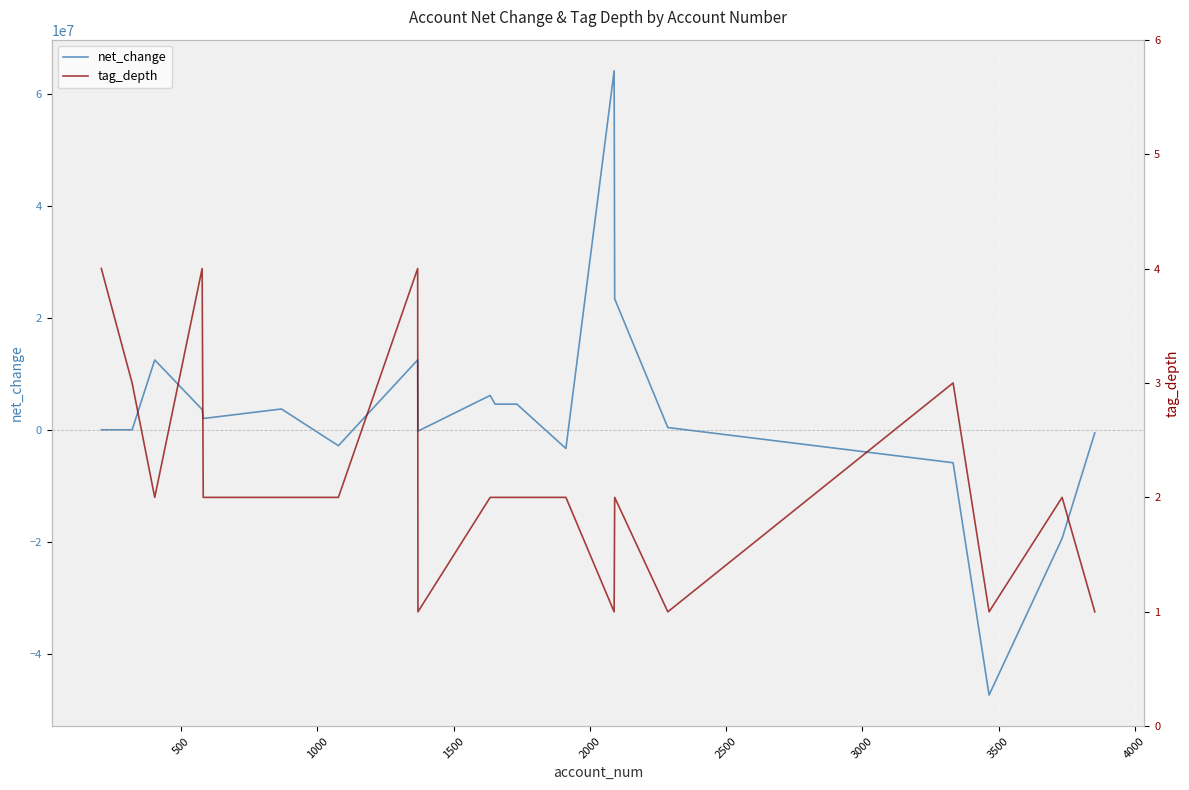

Rank the series by their maximum value, from highest to lowest.

net_change, tag_depth